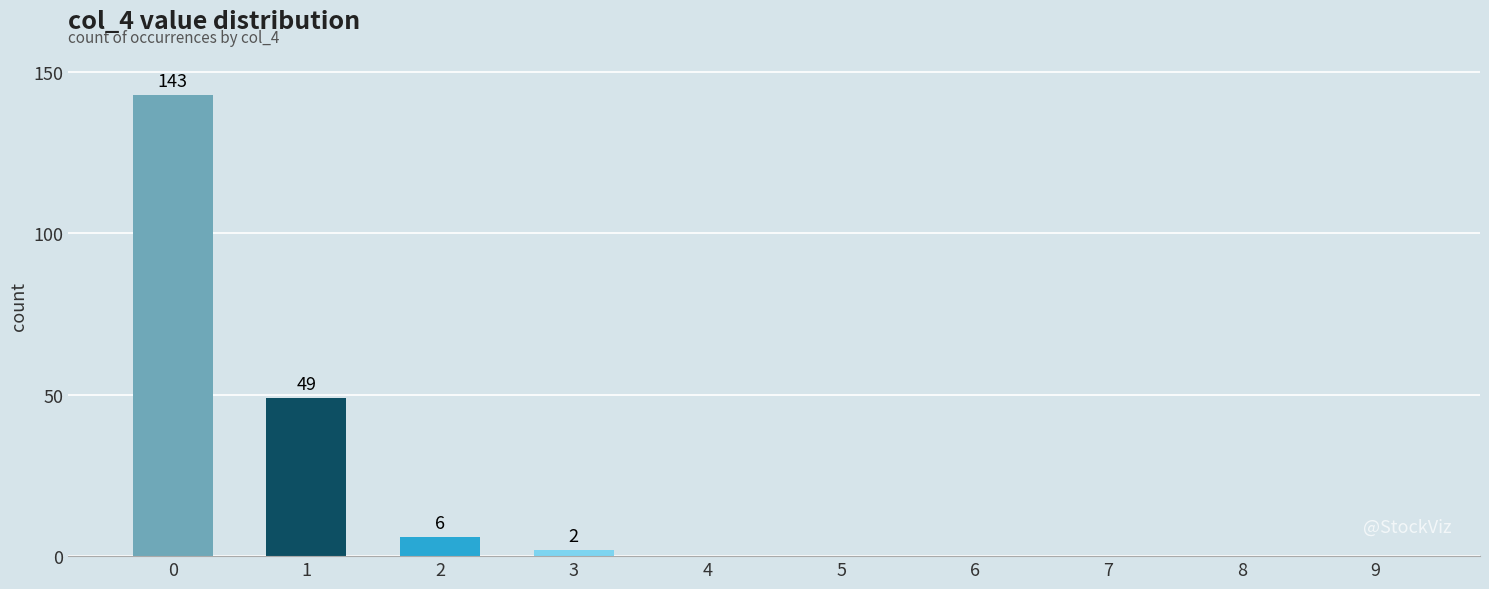

True or false: the data shows 0 at 8.

True